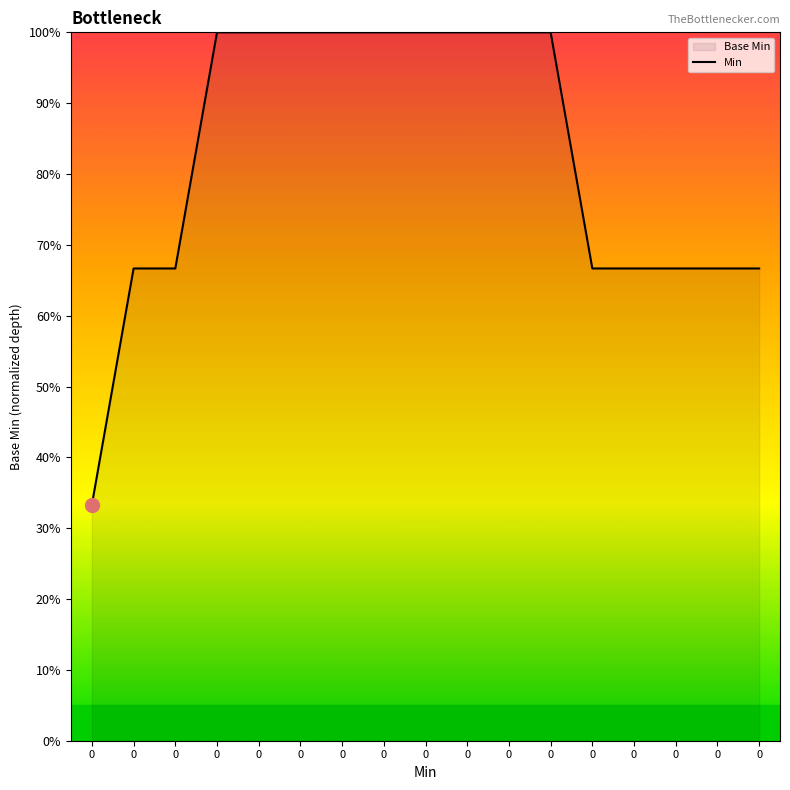

Reading left to right, transcribe all the data shown in this chart.

0=0.3	0=0.7	0=0.7	0=1.0	0=1.0	0=1.0	0=1.0	0=1.0	0=1.0	0=1.0	0=1.0	0=1.0	0=0.7	0=0.7	0=0.7	0=0.7	0=0.7